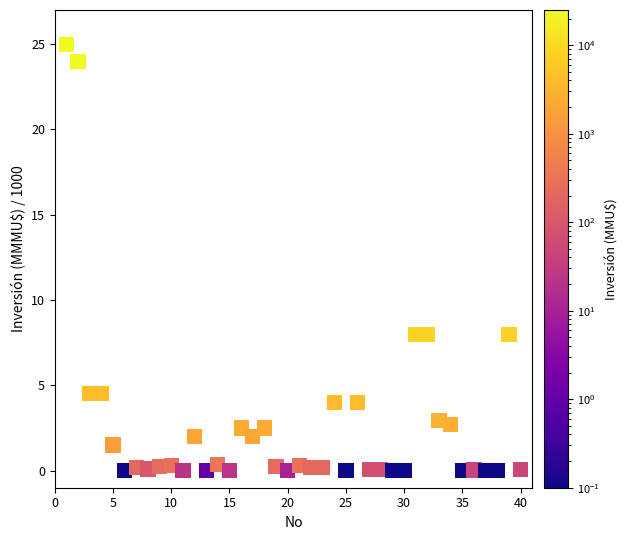

What is the range of X values (max minus min)?

39.0